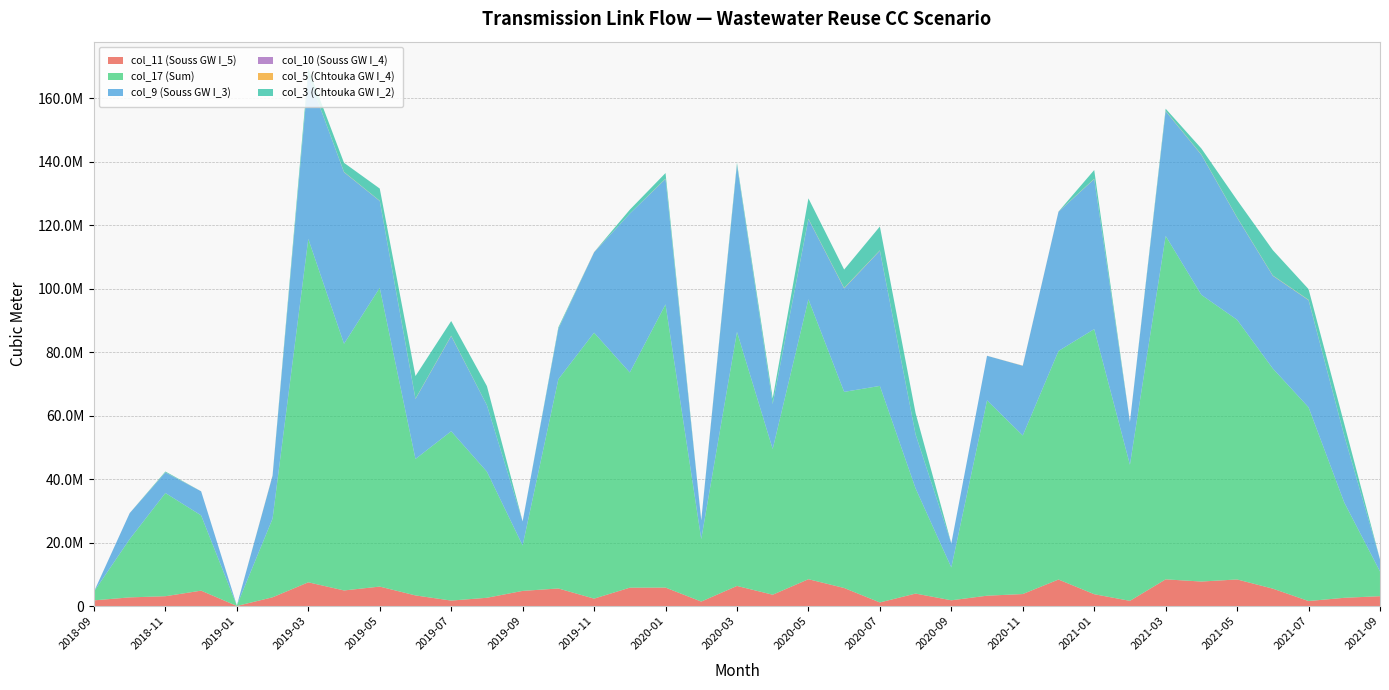

Reading left to right, extract all data points from this chart.

col_11 (Souss GW I_5): 1810382.0	2748391.0	3118532.0	4872703.0	45182.8	2775891.0	7501129.0	4934449.0	6151375.0	3368348.0	1743255.0	2626138.0	4794389.0	5556158.0	2358623.0	5808588.0	5838288.0	1430086.0	6354503.0	3589777.0	8478848.0	5707107.0	1153300.0	3948821.0	1831805.0	3277856.0	3801629.0	8378988.0	3751483.0	1657355.0	8434979.0	7743809.0	8398617.0	5501053.0	1597452.0	2616655.0	3125907.0
col_17 (Sum): 2736924.0	18362470.0	32525269.0	23718266.0	150443.0	24800384.0	108228998.0	77753299.0	94179451.0	43006641.0	53370925.0	39750860.0	14328270.0	65965142.0	83818997.0	67822565.0	89268450.0	19685603.0	80086087.0	45923524.0	88216977.0	61814886.0	68252516.0	33138792.0	10354863.0	61569775.0	49981666.0	72027292.0	83556872.0	42892887.0	108243264.0	90366419.0	81845936.0	69384269.0	61071740.0	30018126.0	7799189.0
col_9 (Souss GW I_3): 0.0	8193466.0	6486795.0	7593090.0	0.0	13529774.0	51479614.0	54071917.0	27365618.0	18912592.0	30019602.0	20938629.0	7566769.0	15874375.0	25348860.0	50079386.0	39550467.0	5921490.0	52593104.0	14179776.0	25304114.0	32639221.0	42634162.0	16994972.0	7580316.0	14052450.0	21969149.0	43895432.0	47280886.0	13475815.0	39324606.0	44135776.0	32208134.0	29231117.0	33764274.0	21020554.0	3817313.0
col_10 (Souss GW I_4): 70.7	3.8	0.0	0.0	0.0	0.0	15.4	14.4	27.7	5.4	10.0	5.9	76.4	41.4	68.9	51.9	70.5	33.7	0.0	67.6	13.7	5.8	68.1	7.0	24.9	5.6	62.4	81.4	32.6	13.9	4.6	4.7	51.0	80.2	7.0	11.8	15.7
col_5 (Chtouka GW I_4): 0.0	10679.4	38123.4	10029.6	0.0	111808.0	30434.5	80879.9	64442.3	91710.1	103836.0	27924.8	0.0	38469.0	60746.5	9910.5	91104.4	62468.1	57967.3	32893.0	89945.5	134945.0	89879.5	39805.7	0.0	10785.2	51785.9	46377.0	89138.1	34400.3	85397.7	96716.4	77886.1	96551.1	104178.0	39364.6	0.0
col_3 (Chtouka GW I_2): 6.9	2.7	258143.0	10.4	0.0	0.0	2194909.0	2881268.0	3850455.0	7129603.0	4620108.0	5995373.0	0.0	432086.0	0.0	1218730.0	1756431.0	0.0	629480.0	1738621.0	6434924.0	5777318.0	7519032.0	6685357.0	58.6	59.4	72.3	25.2	2767721.0	0.0	684485.0	1893112.0	5436412.0	7982141.0	3376930.0	3732111.0	88.7